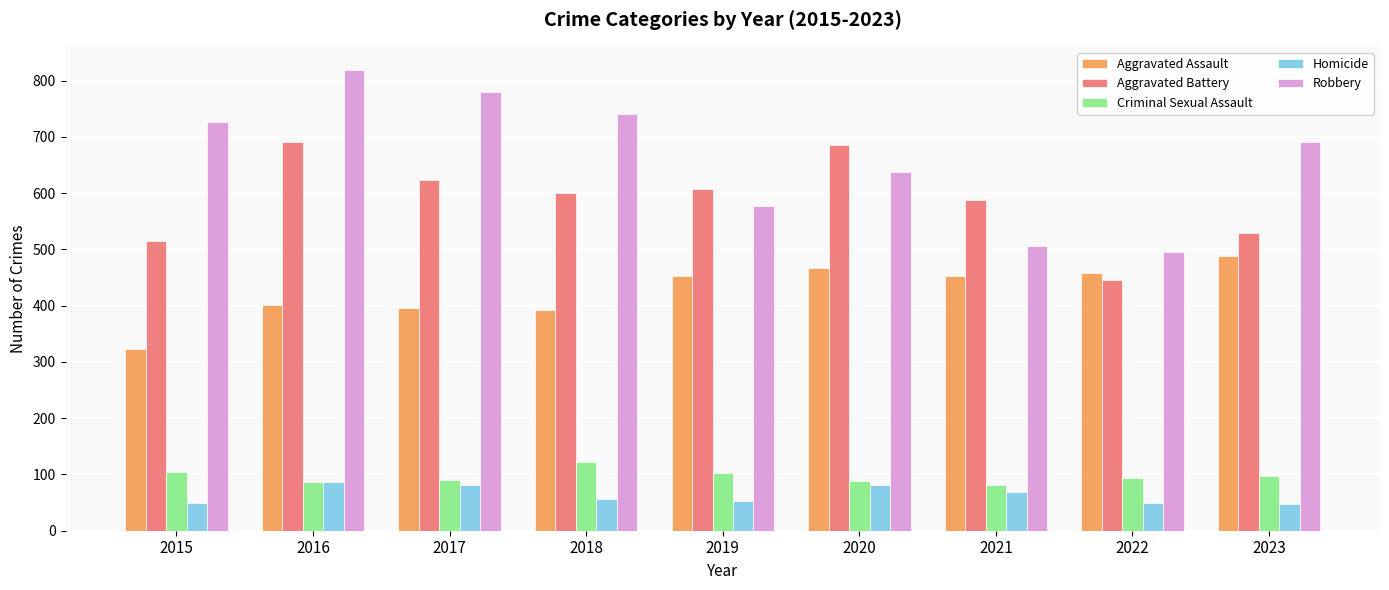

Does the chart contain stacked bars?

No